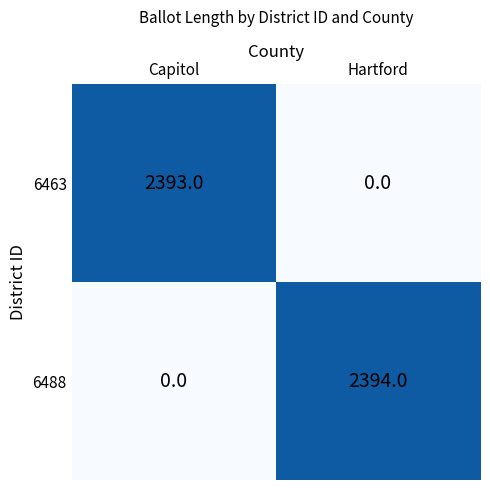

Reading right to left, transcribe all the data shown in this chart.

6463: 0	2393
6488: 2394	0